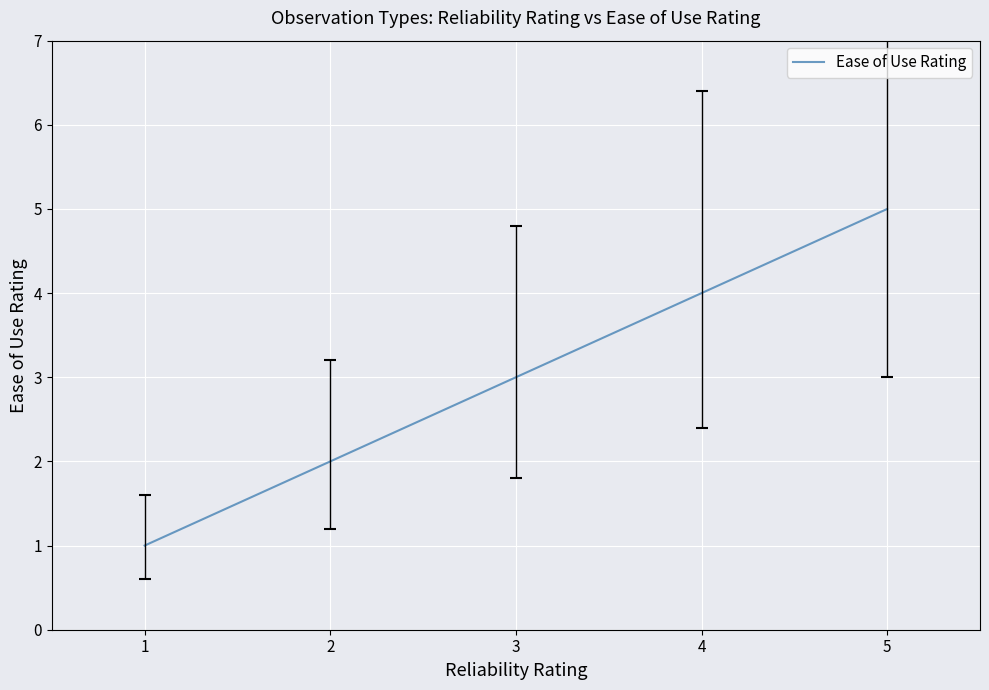

What is the difference between the second highest and second lowest values?

2